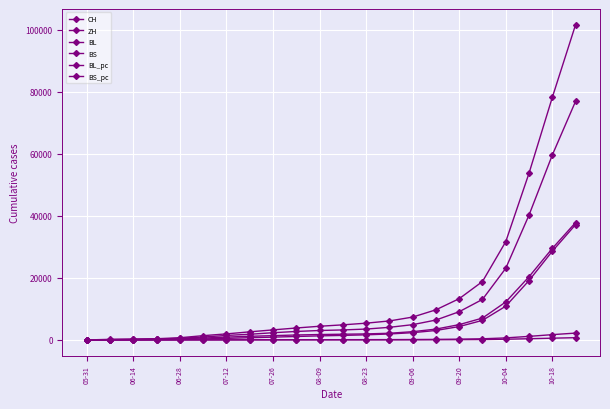

True or false: BS_pc and BL intersect in this chart.

False